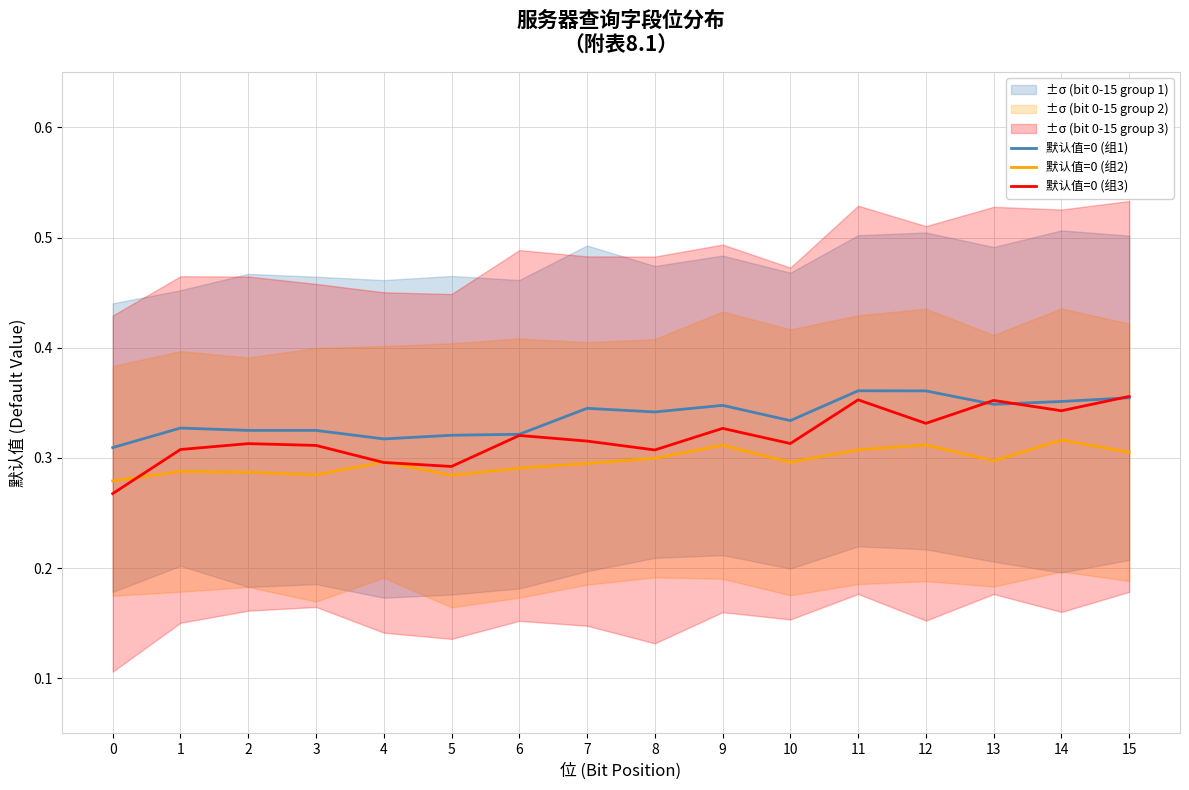

Is the value of 默认值=0 (组3) at 6 greater than the value of 默认值=0 (组1) at 7?

No